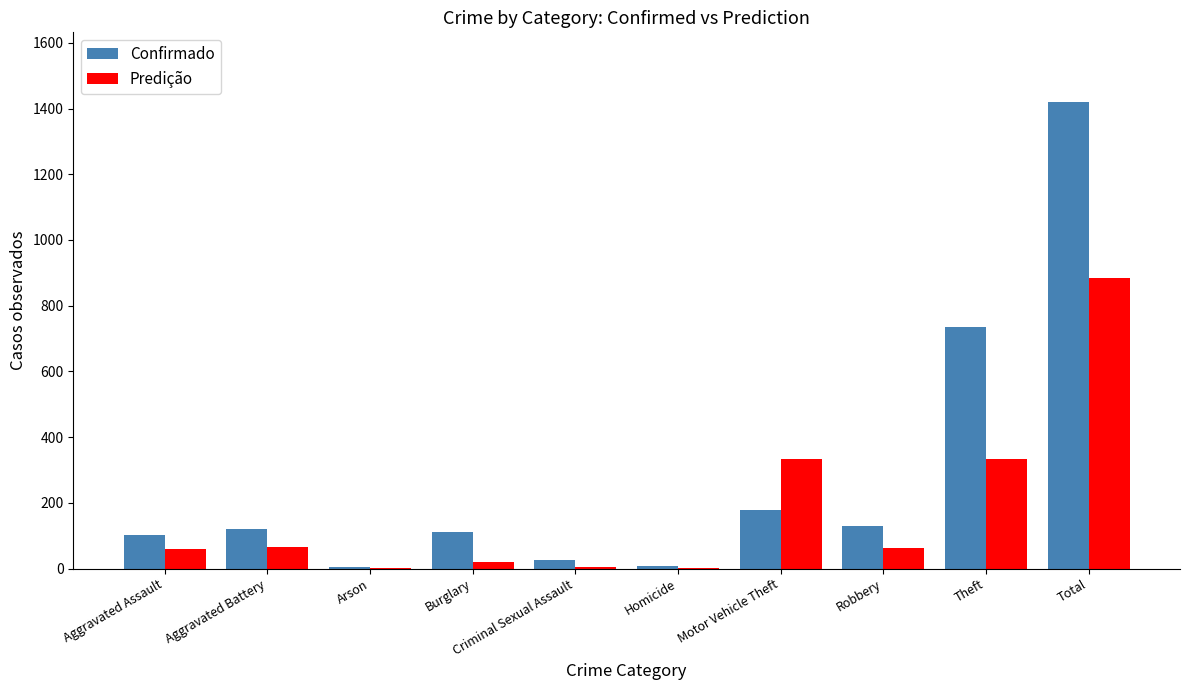

Is it true that Predição equals 61 at Aggravated Assault?

True